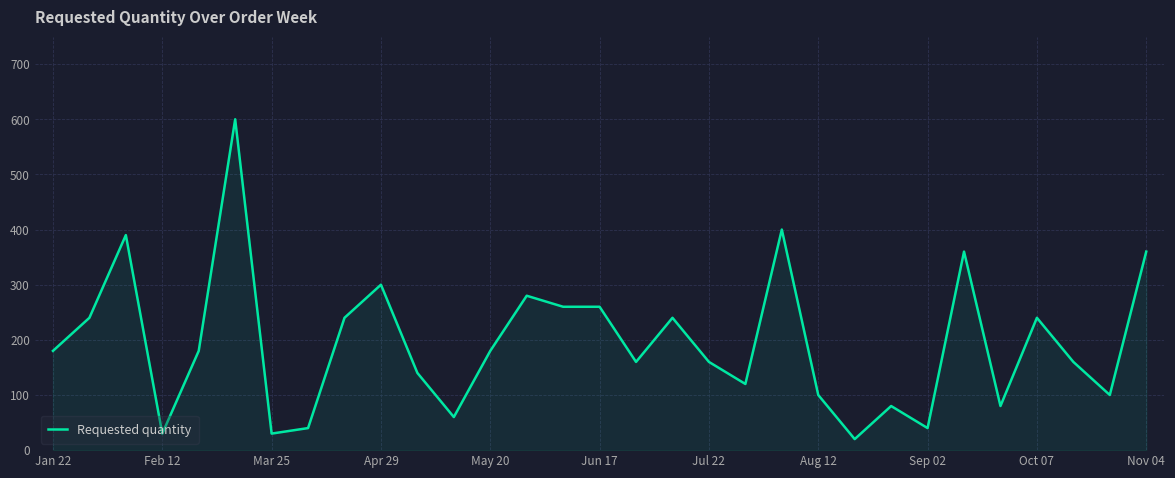

What is the difference between the maximum and minimum values?

580